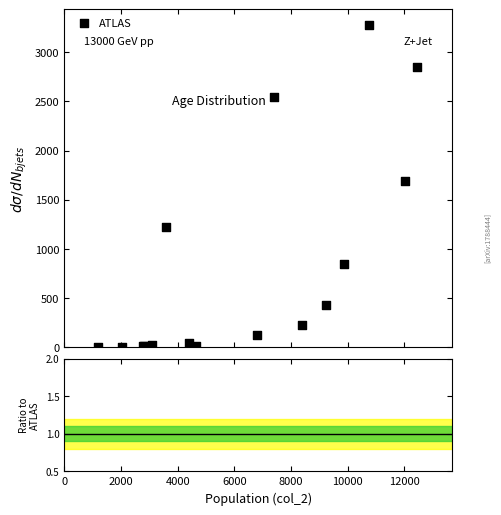

What Y value in the scatter plot is closest to 1638?

1690